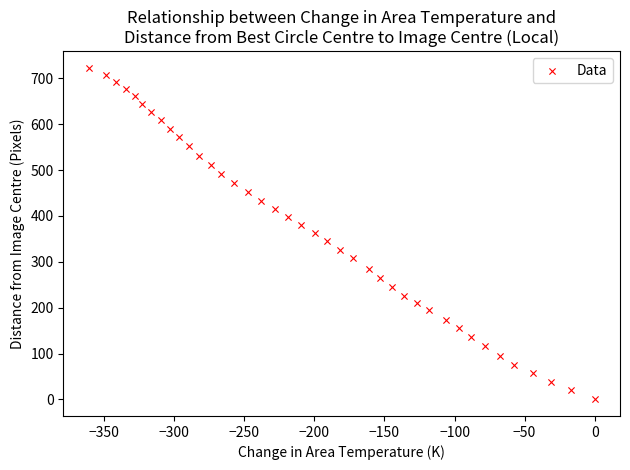

What is the range of X values (max minus min)?

361.1